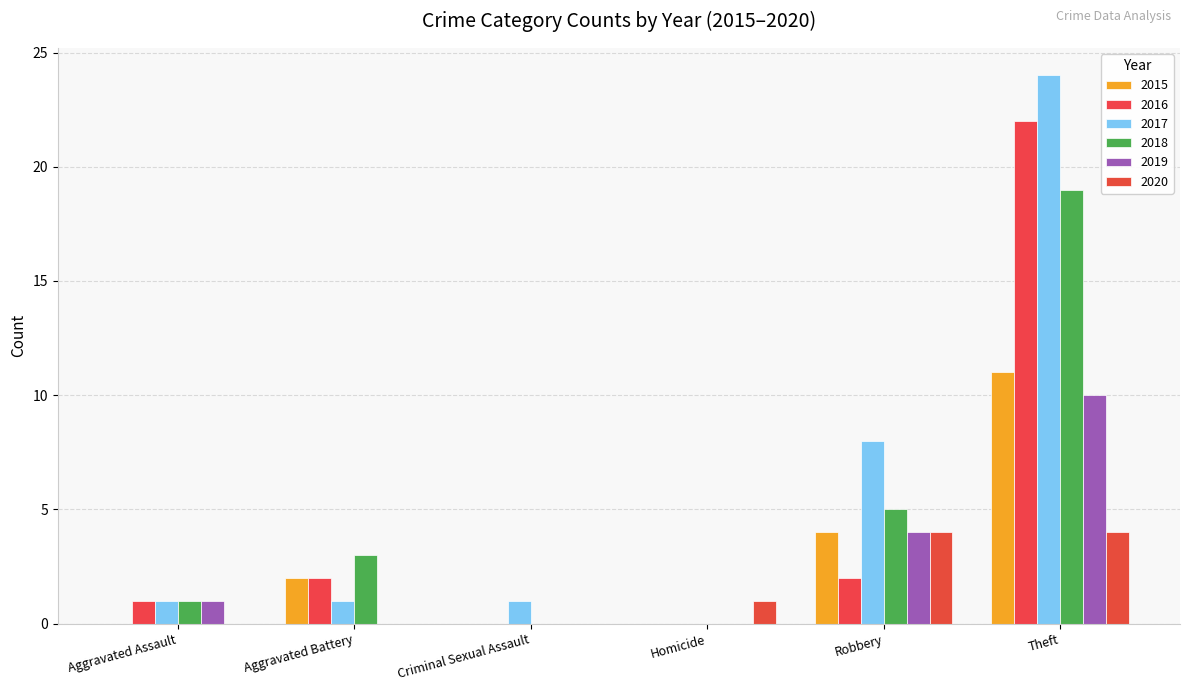

How many groups of bars are there?

6